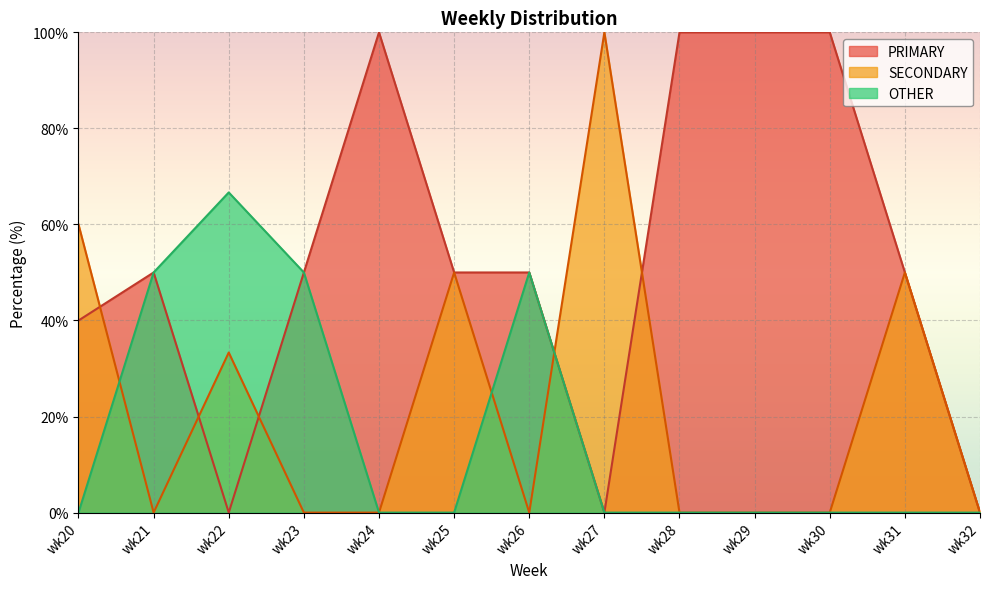

Reading left to right, what are all the values shown in this chart?

PRIMARY: wk20=40.0	wk21=50.0	wk22=0.0	wk23=50.0	wk24=100.0	wk25=50.0	wk26=50.0	wk27=0.0	wk28=100.0	wk29=100.0	wk30=100.0	wk31=50.0	wk32=0.0
SECONDARY: wk20=60.0	wk21=0.0	wk22=33.3	wk23=0.0	wk24=0.0	wk25=50.0	wk26=0.0	wk27=100.0	wk28=0.0	wk29=0.0	wk30=0.0	wk31=50.0	wk32=0.0
OTHER: wk20=0.0	wk21=50.0	wk22=66.7	wk23=50.0	wk24=0.0	wk25=0.0	wk26=50.0	wk27=0.0	wk28=0.0	wk29=0.0	wk30=0.0	wk31=0.0	wk32=0.0